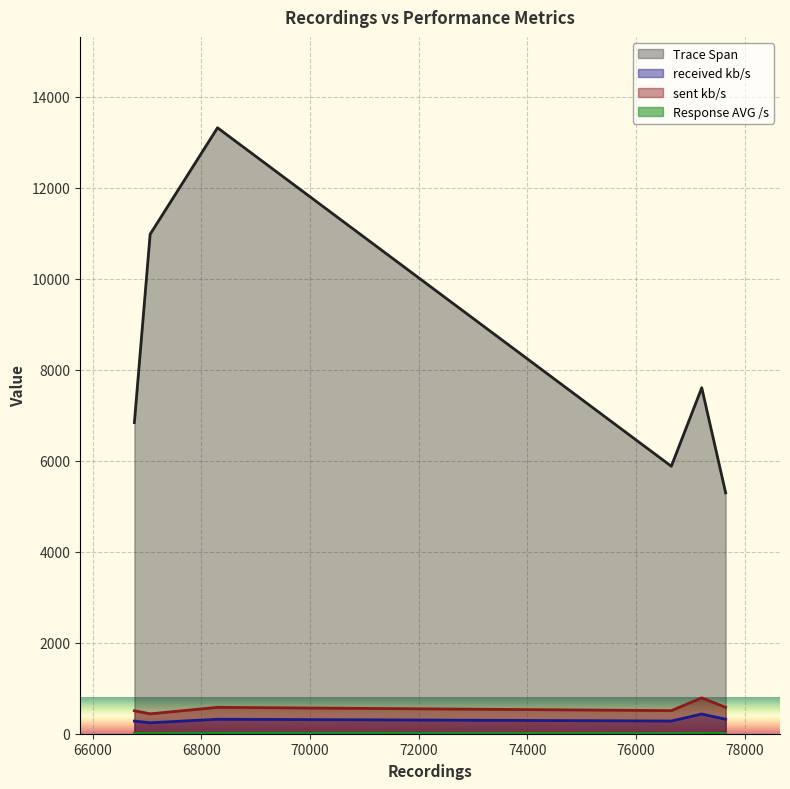

How many data points in sent kb/s are above 579?

3